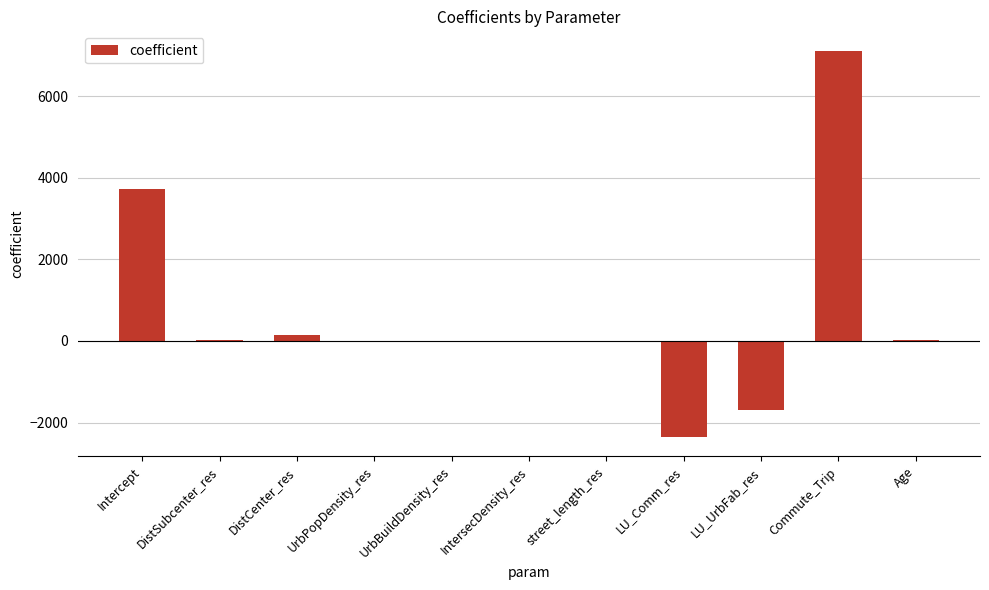

Does the chart contain stacked bars?

No